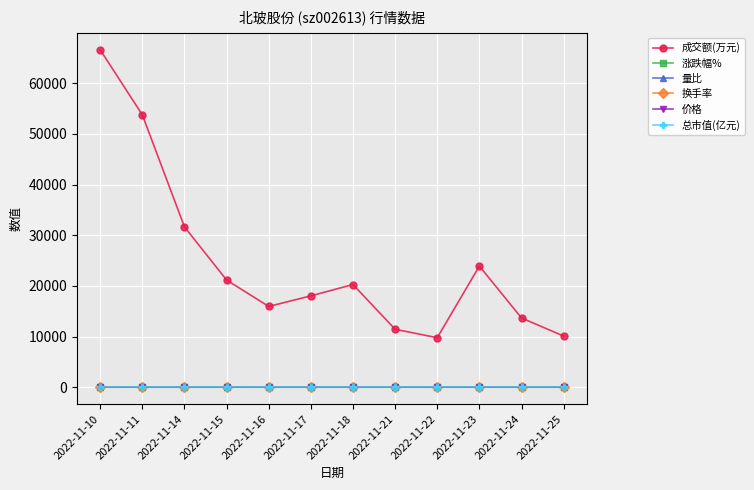

At which category is the sum across all series the highest?

2022-11-10